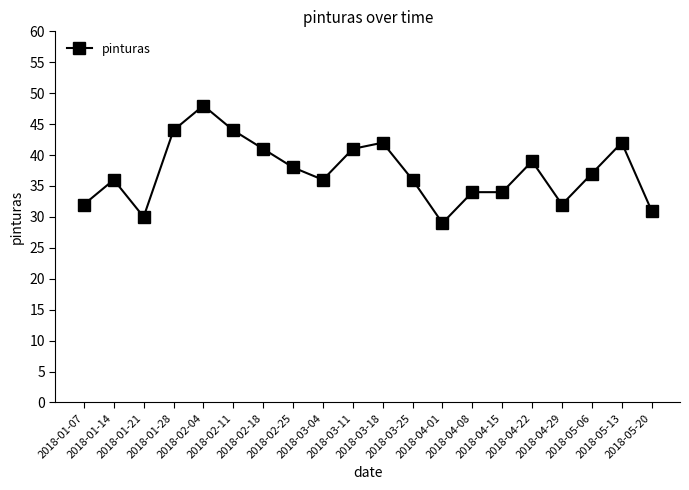

Reading left to right, transcribe all the data shown in this chart.

32	36	30	44	48	44	41	38	36	41	42	36	29	34	34	39	32	37	42	31